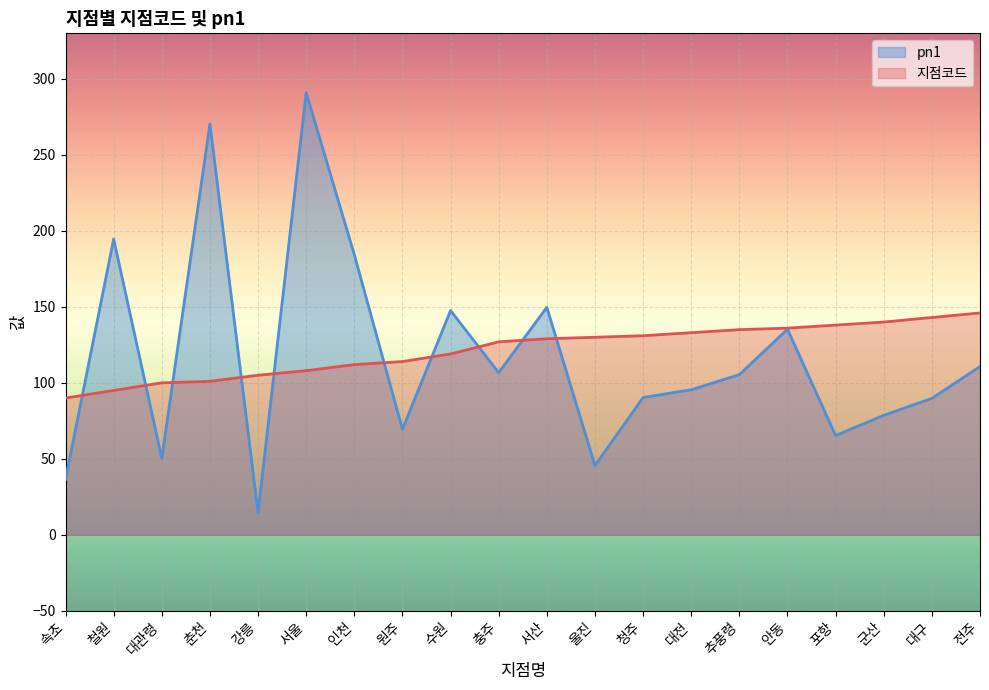

At which label is pn1 closest to 152?

서산